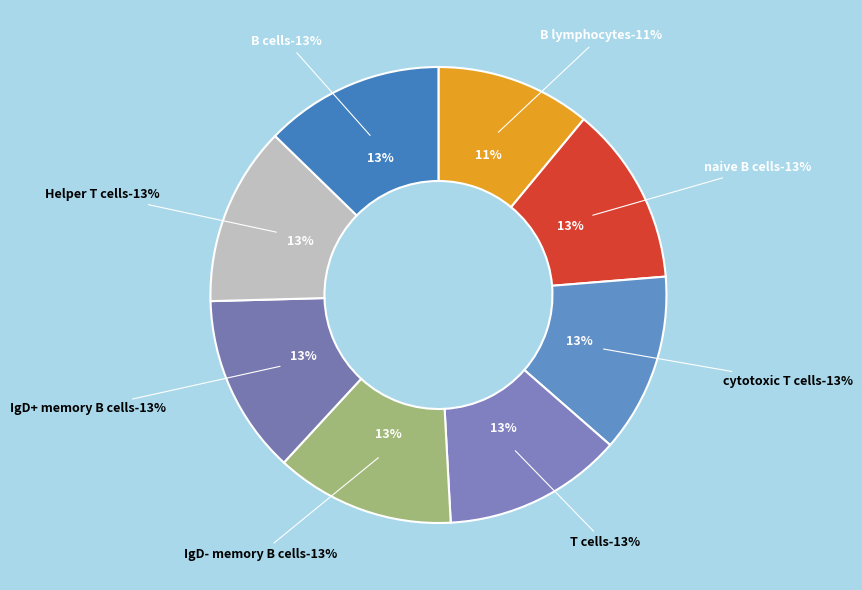

To the nearest percent, what portion does IgD+ memory B cells represent?

13%